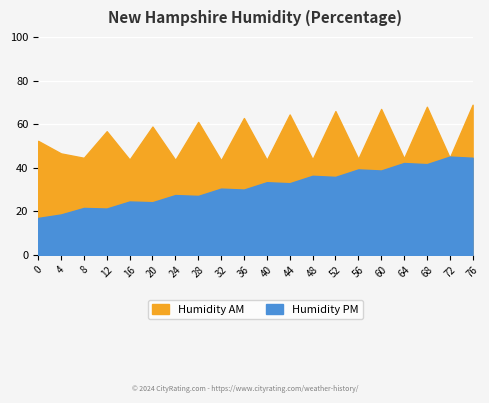

What is the difference between the Humidity PM values at 0 and 44?

15.9